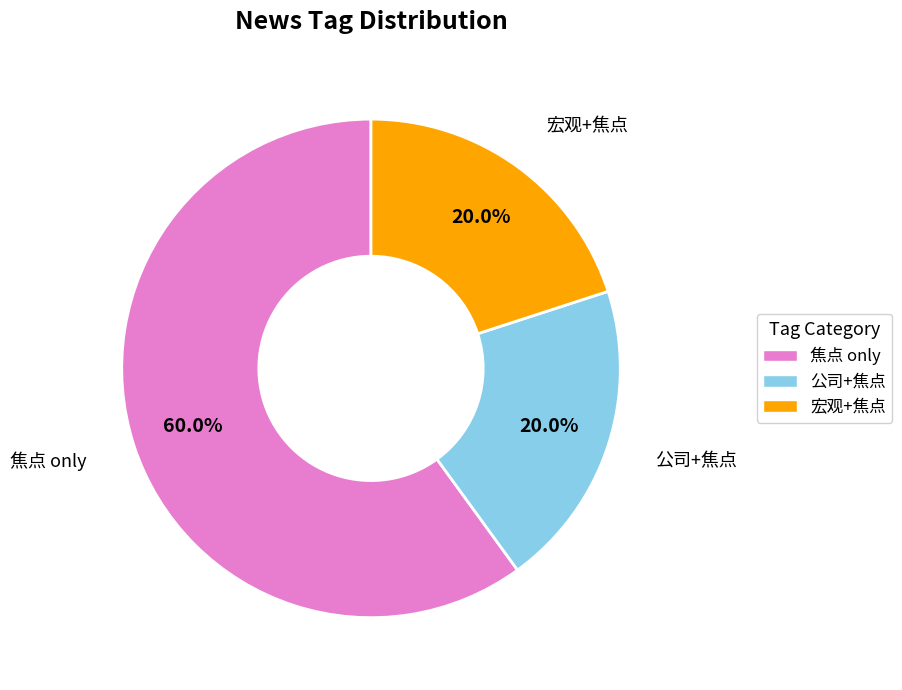

Does any single category account for the majority?

Yes